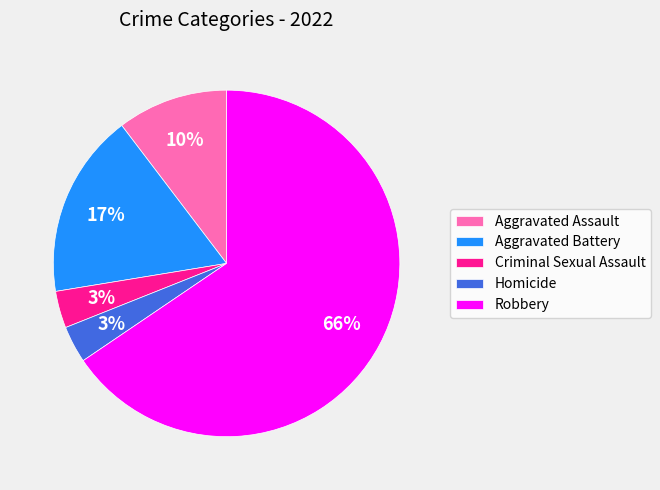

Which category has the biggest portion of the pie?

Robbery